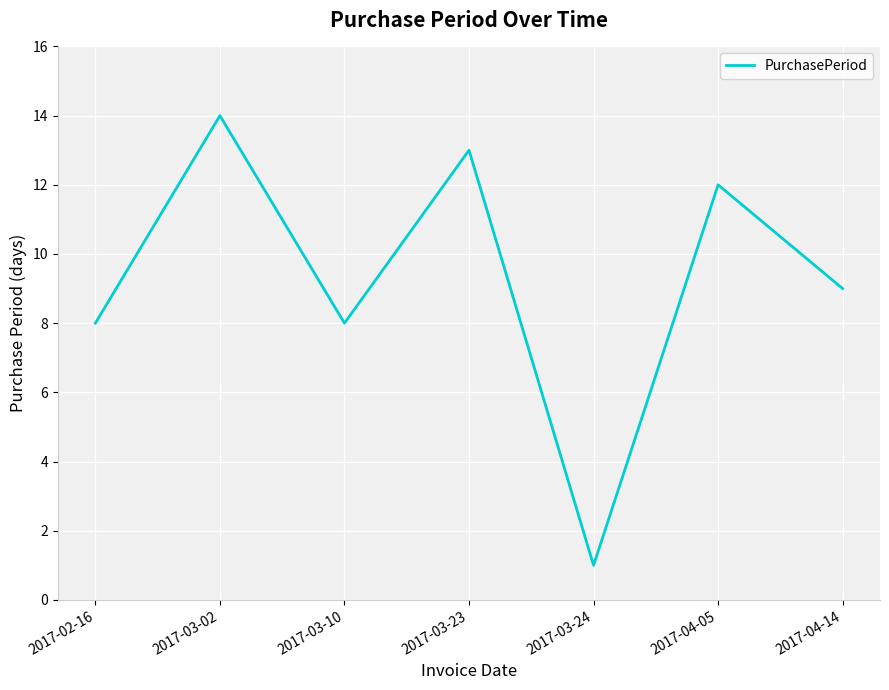

Which label corresponds to the smallest value in the chart?

2017-03-24